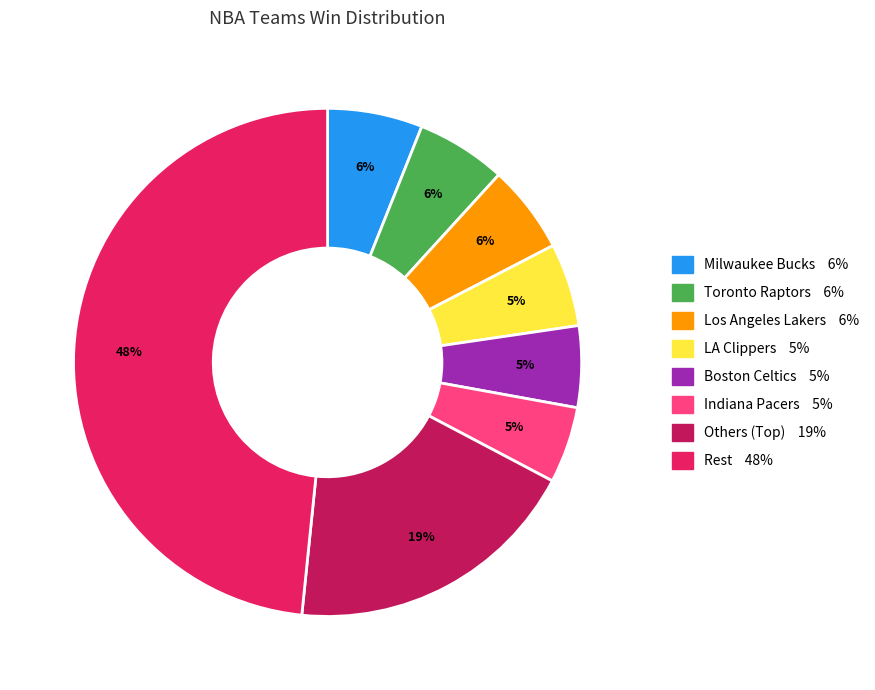

Does any single category account for the majority?

No